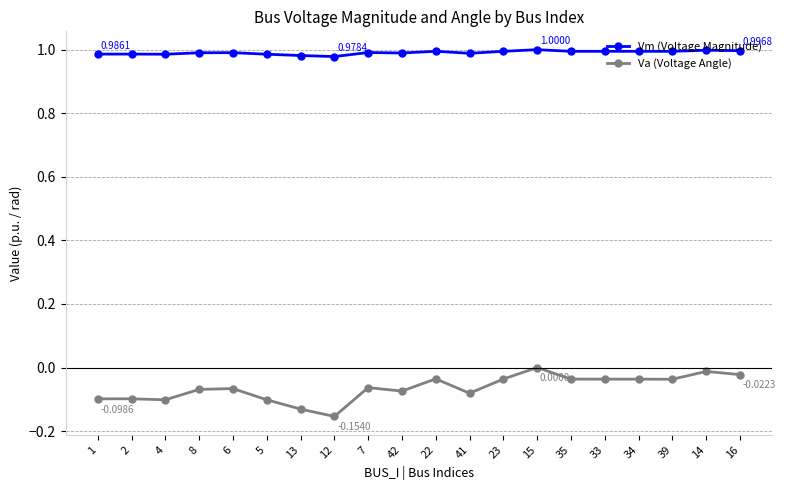

True or false: Va (Voltage Angle) has more than 1 interior local peaks.

True